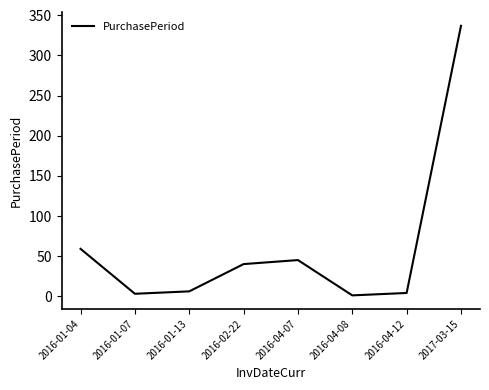

How many interior local peaks (higher than both neighbors) does the data have?

1